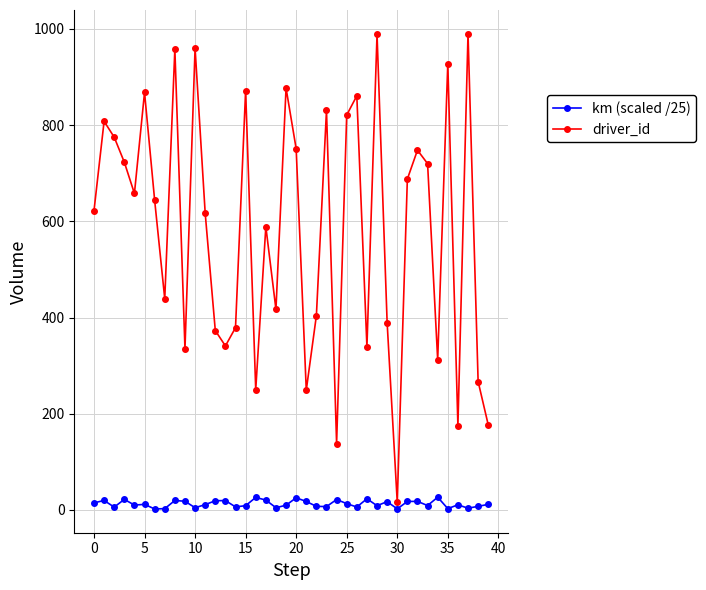

True or false: km (scaled /25) has more than 0 interior local peaks.

True